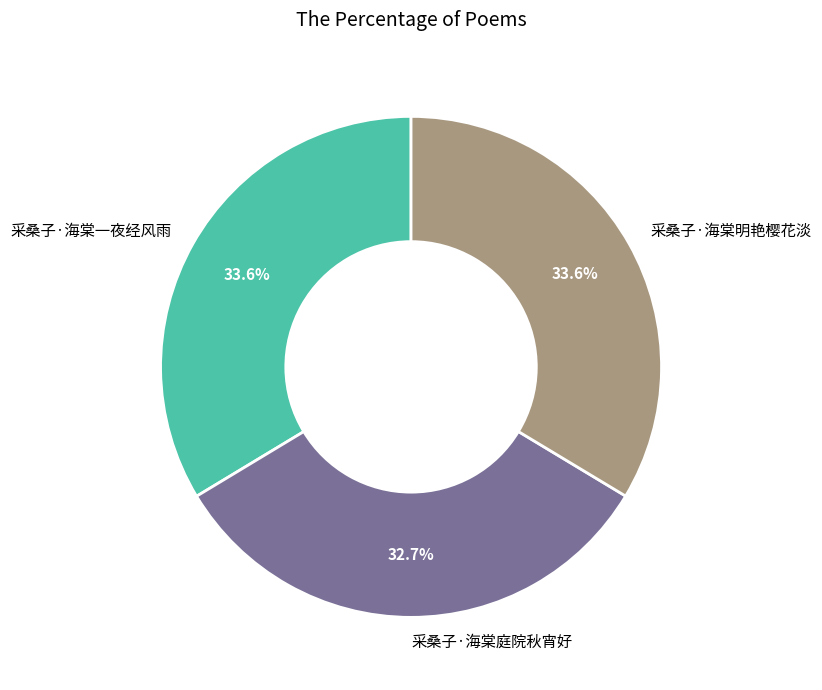

Which slice is the smallest?

采桑子·海棠庭院秋宵好